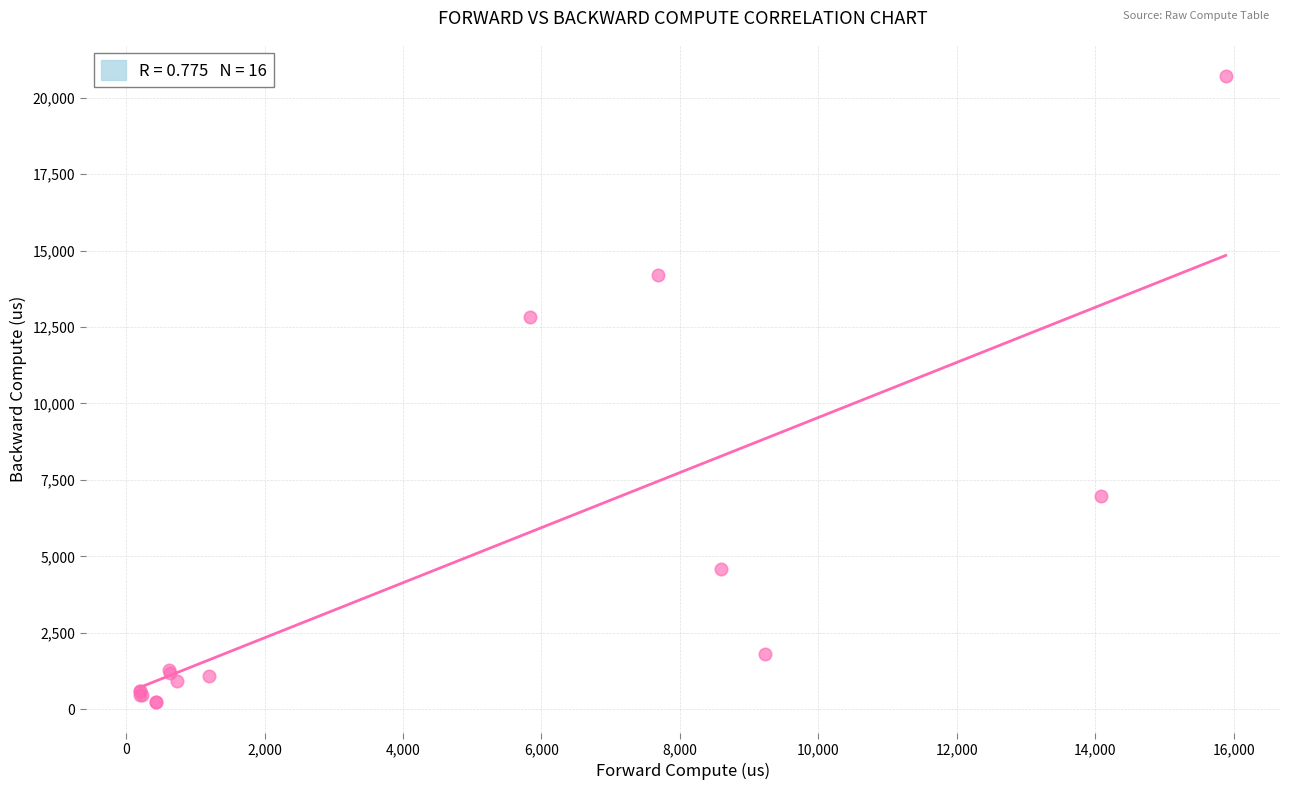

What Y value in the scatter plot is closest to 10478?

12815.5